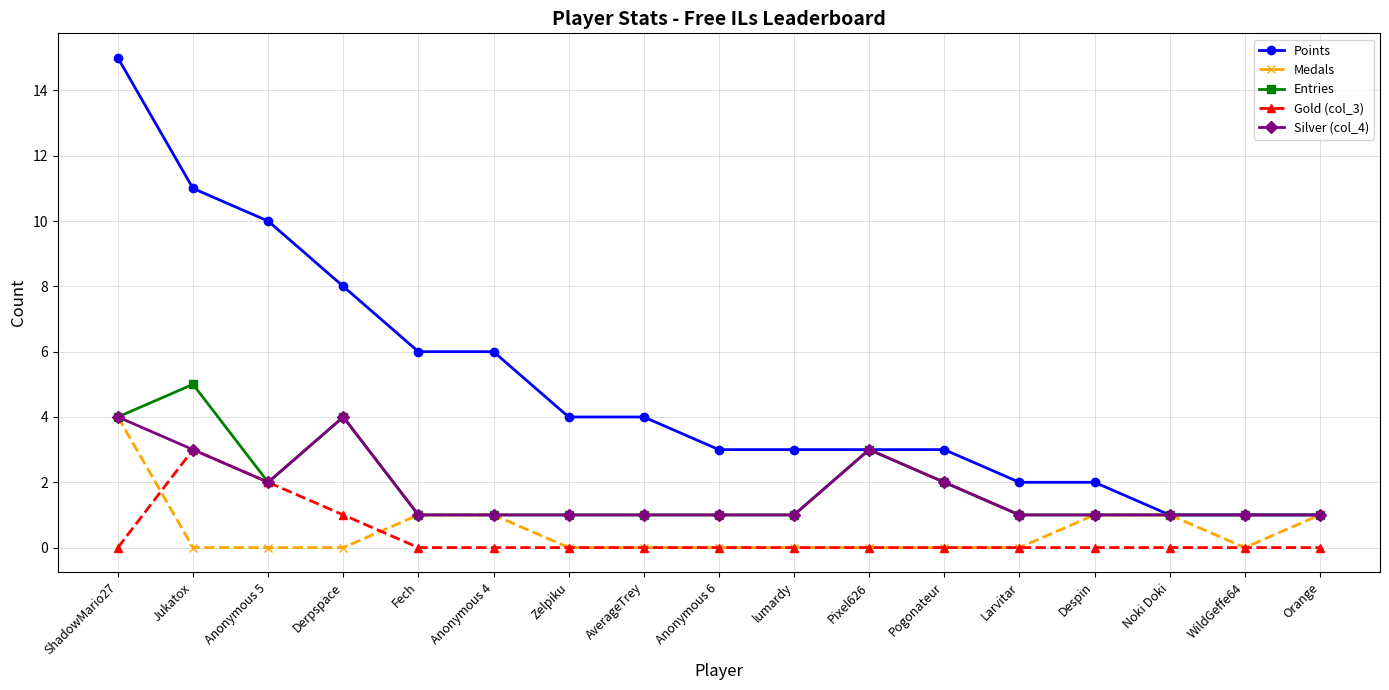

Reading right to left, transcribe all the data shown in this chart.

Points: Orange=1	WildGeffe64=1	Noki Doki=1	Despin=2	Larvitar=2	Pogonateur=3	Pixel626=3	lumardy=3	Anonymous 6=3	AverageTrey=4	Zelpiku=4	Anonymous 4=6	Fech=6	Derpspace=8	Anonymous 5=10	Jukatox=11	ShadowMario27=15
Medals: Orange=1	WildGeffe64=0	Noki Doki=1	Despin=1	Larvitar=0	Pogonateur=0	Pixel626=0	lumardy=0	Anonymous 6=0	AverageTrey=0	Zelpiku=0	Anonymous 4=1	Fech=1	Derpspace=0	Anonymous 5=0	Jukatox=0	ShadowMario27=4
Entries: Orange=1	WildGeffe64=1	Noki Doki=1	Despin=1	Larvitar=1	Pogonateur=2	Pixel626=3	lumardy=1	Anonymous 6=1	AverageTrey=1	Zelpiku=1	Anonymous 4=1	Fech=1	Derpspace=4	Anonymous 5=2	Jukatox=5	ShadowMario27=4
Gold (col_3): Orange=0	WildGeffe64=0	Noki Doki=0	Despin=0	Larvitar=0	Pogonateur=0	Pixel626=0	lumardy=0	Anonymous 6=0	AverageTrey=0	Zelpiku=0	Anonymous 4=0	Fech=0	Derpspace=1	Anonymous 5=2	Jukatox=3	ShadowMario27=0
Silver (col_4): Orange=1	WildGeffe64=1	Noki Doki=1	Despin=1	Larvitar=1	Pogonateur=2	Pixel626=3	lumardy=1	Anonymous 6=1	AverageTrey=1	Zelpiku=1	Anonymous 4=1	Fech=1	Derpspace=4	Anonymous 5=2	Jukatox=3	ShadowMario27=4